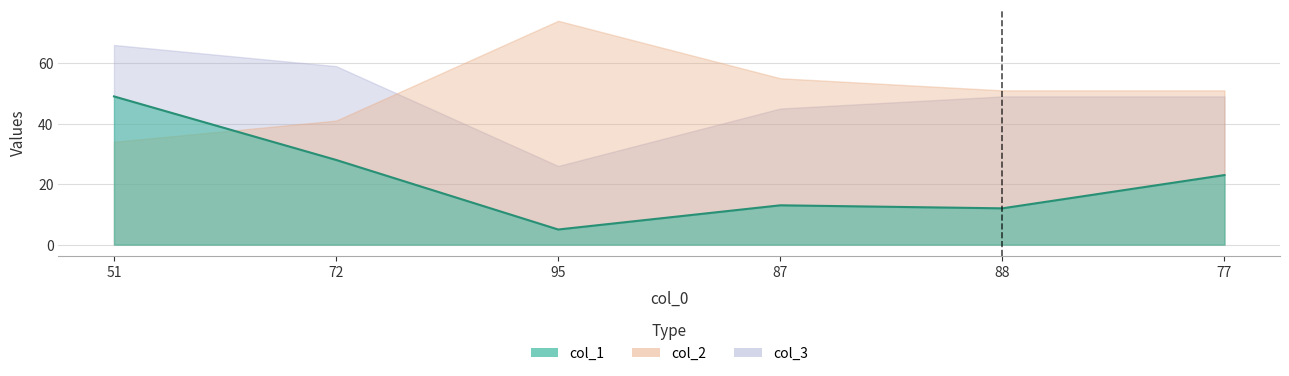

Between which two adjacent categories do col_2 and col_3 first intersect?

72 and 95